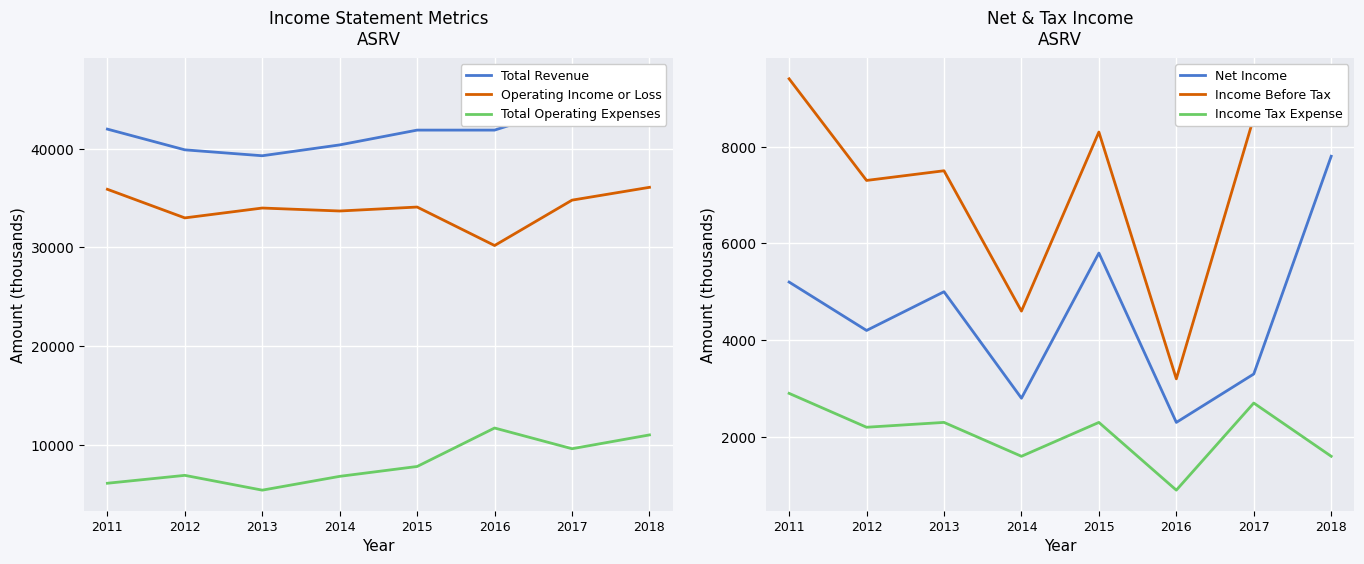

At 2014, list the series in order from smallest to largest.

Income Tax Expense, Net Income, Income Before Tax, Total Operating Expenses, Operating Income or Loss, Total Revenue